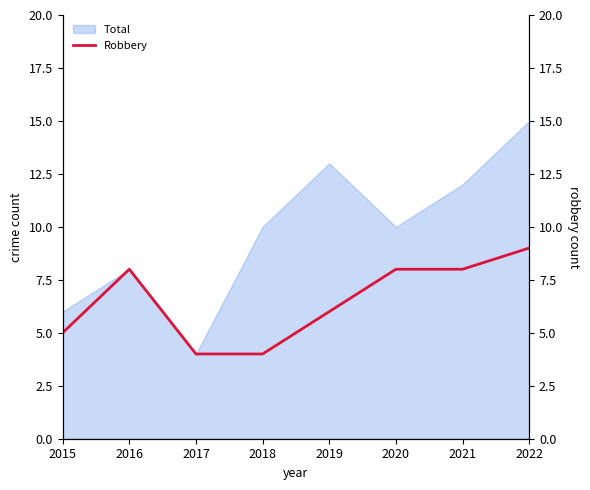

How many points are higher than both their immediate neighbors (excluding endpoints)?

1